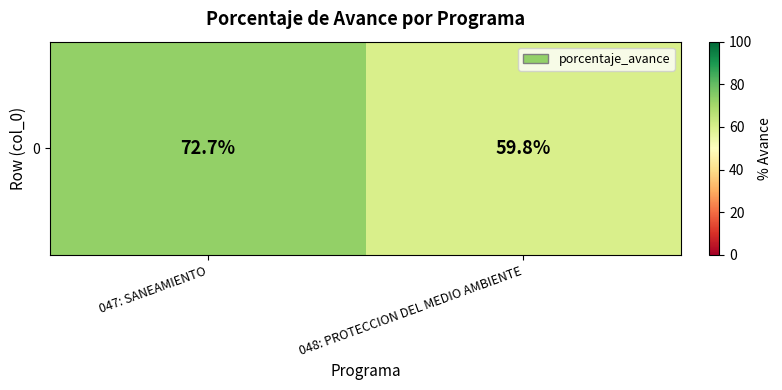

How many data points are above 72?

1